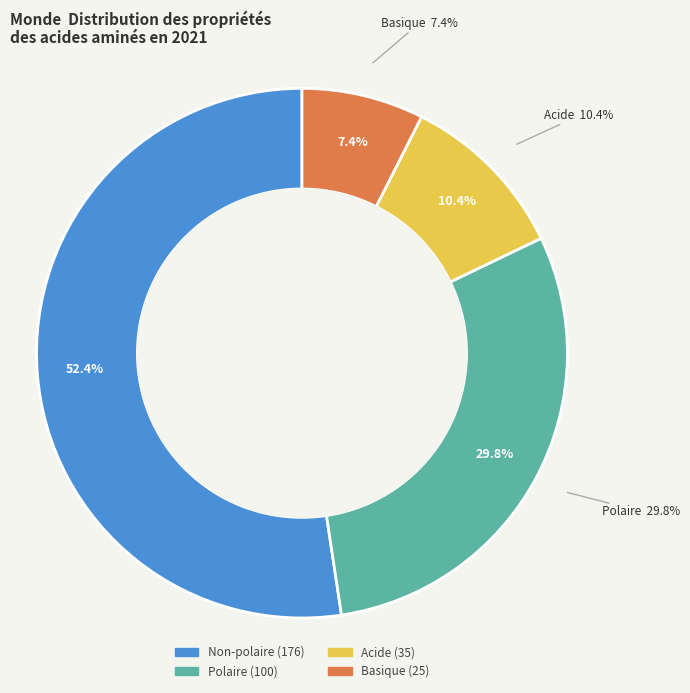

How many segments does this pie chart have?

4